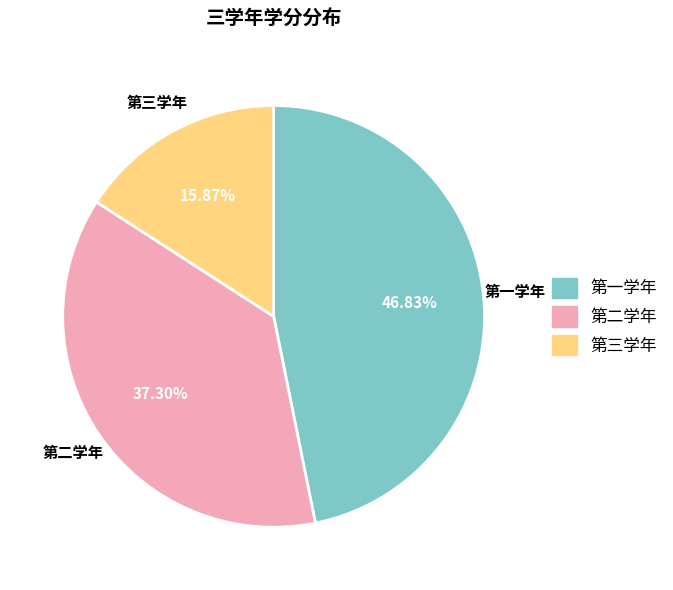

The 第一学年 slice represents 61% of the pie. True or false?

False